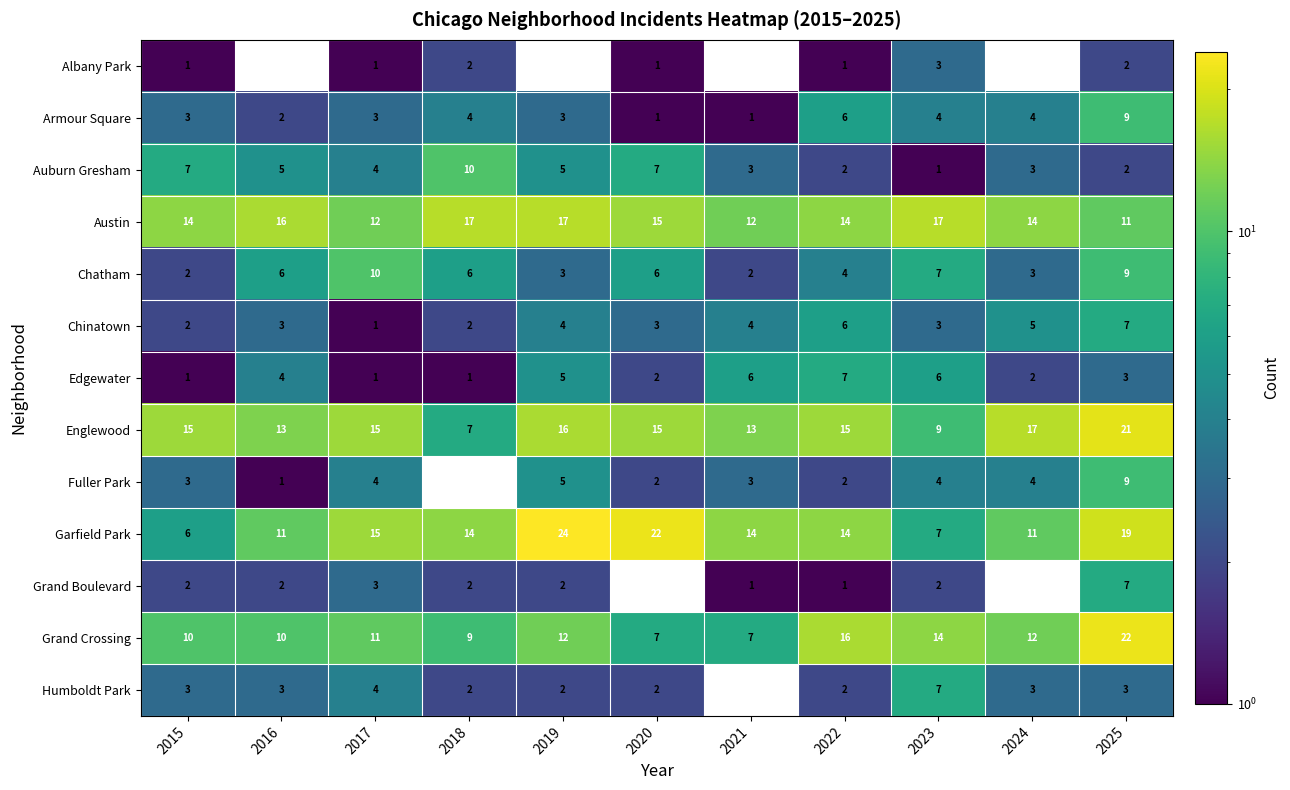

The Chinatown series shows 1.0 at 2018. True or false?

False